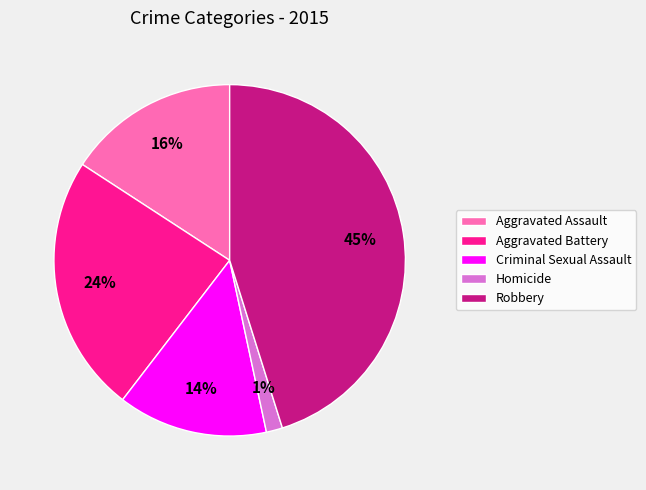

Is Criminal Sexual Assault the majority of the pie?

No